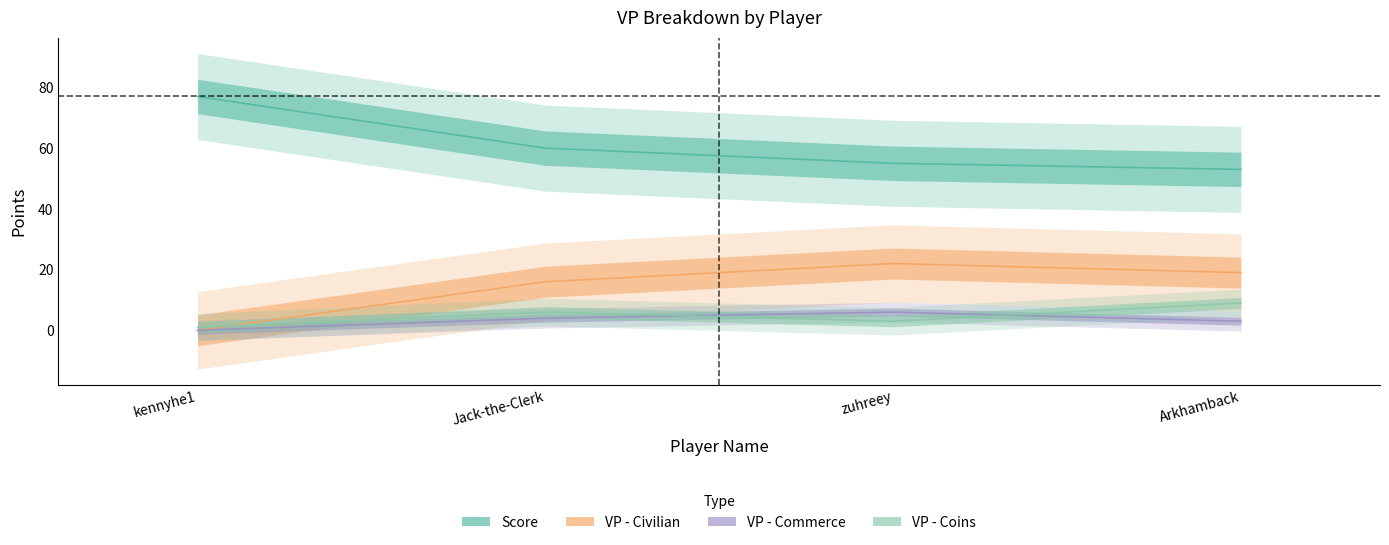

What is the difference between the highest and lowest values at zuhreey?

52